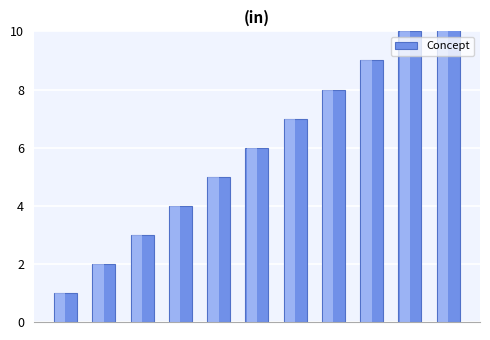

How many distinct data groups are displayed?

1